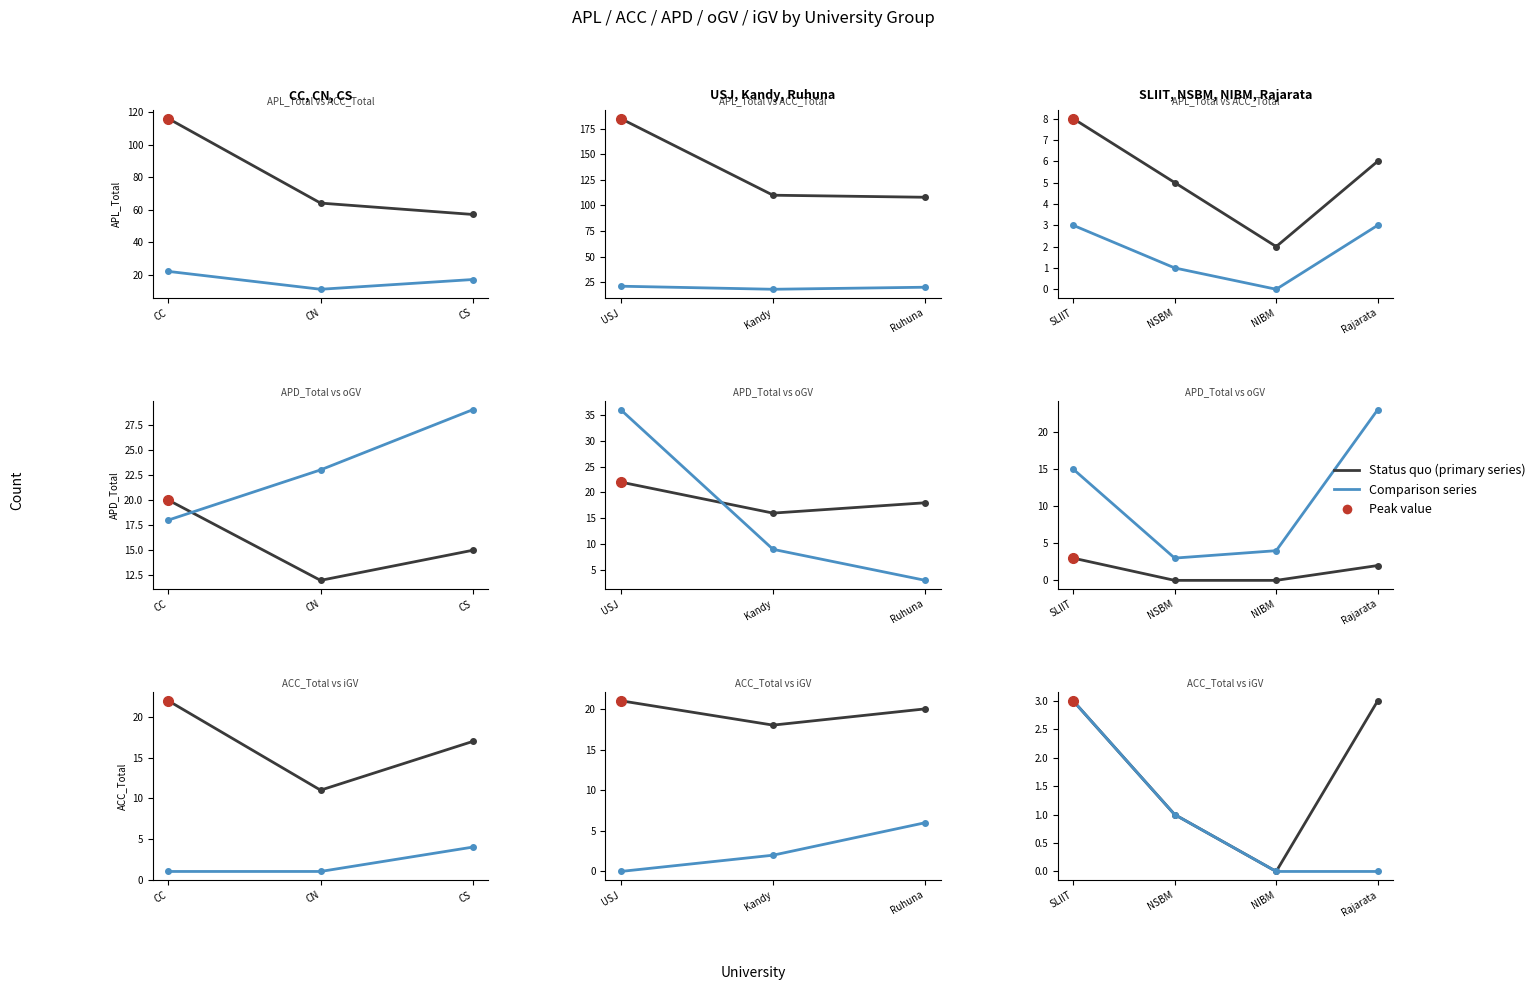

Between NIBM and SLIIT, which is larger?

SLIIT